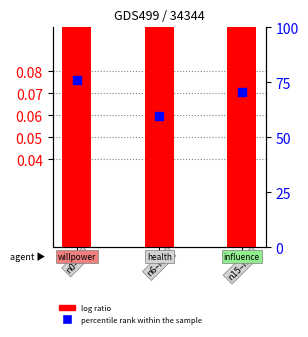

Which series has the largest total across all categories?

percentile rank within the sample